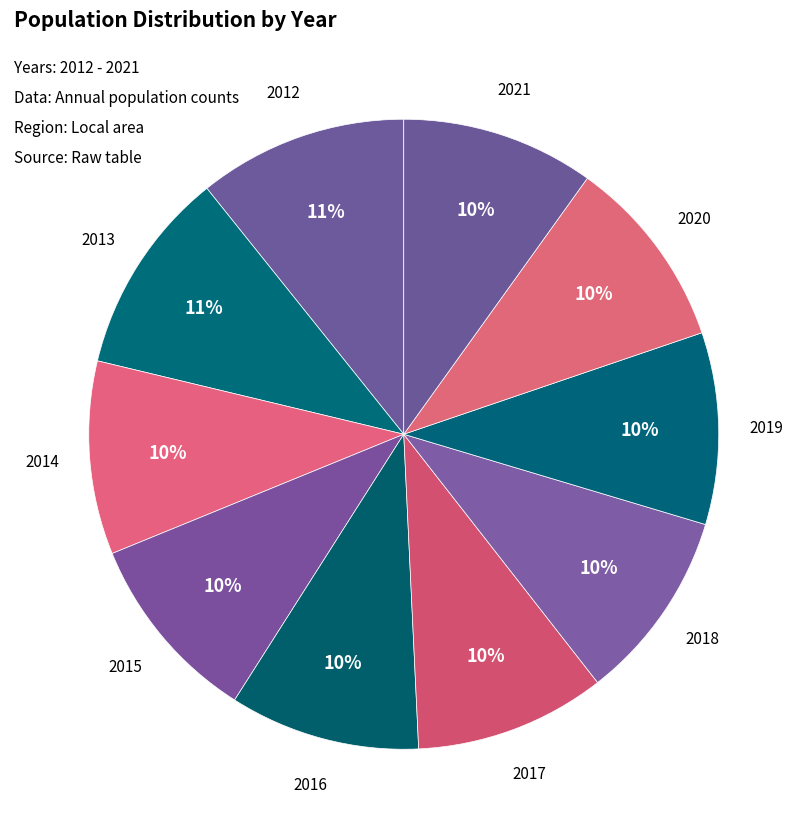

Approximately how many times larger is the value at 2014 compared to 2019?

1.0